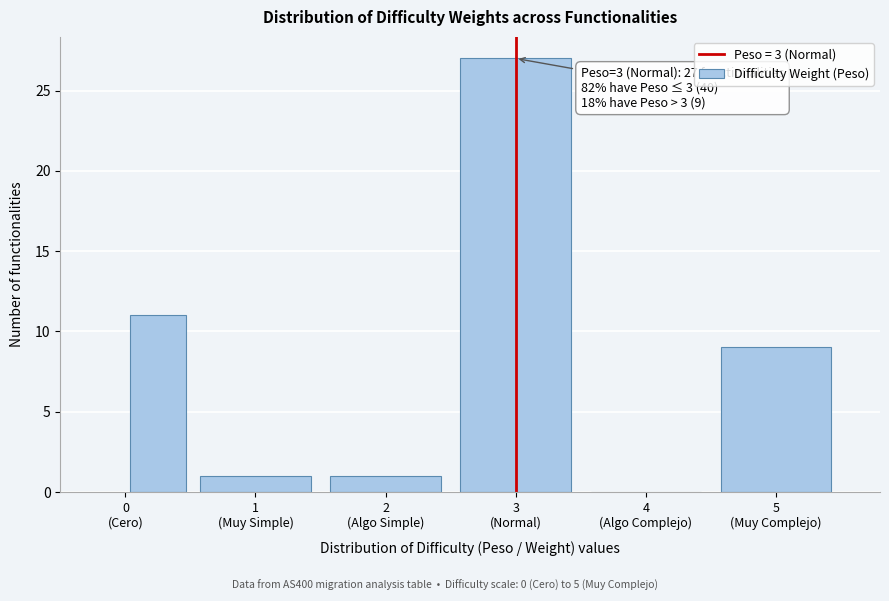

What is the sum of all values?

49